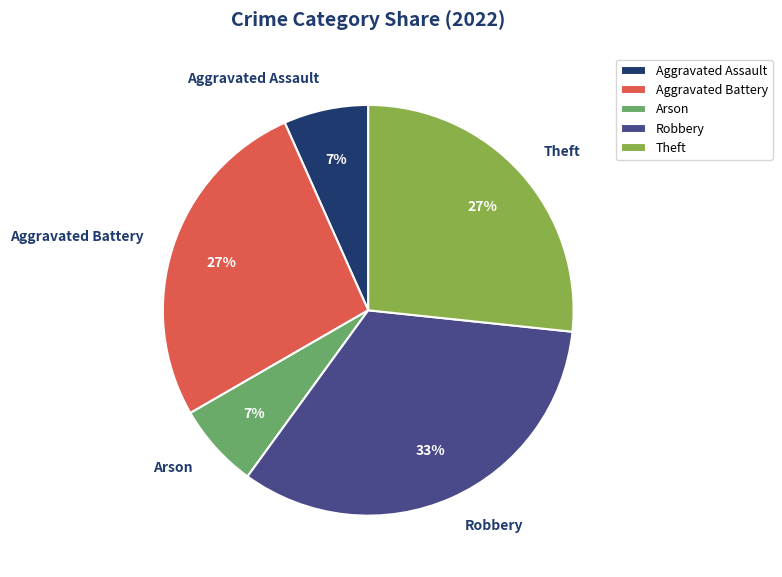

Which has a higher value, Aggravated Battery or Arson?

Aggravated Battery